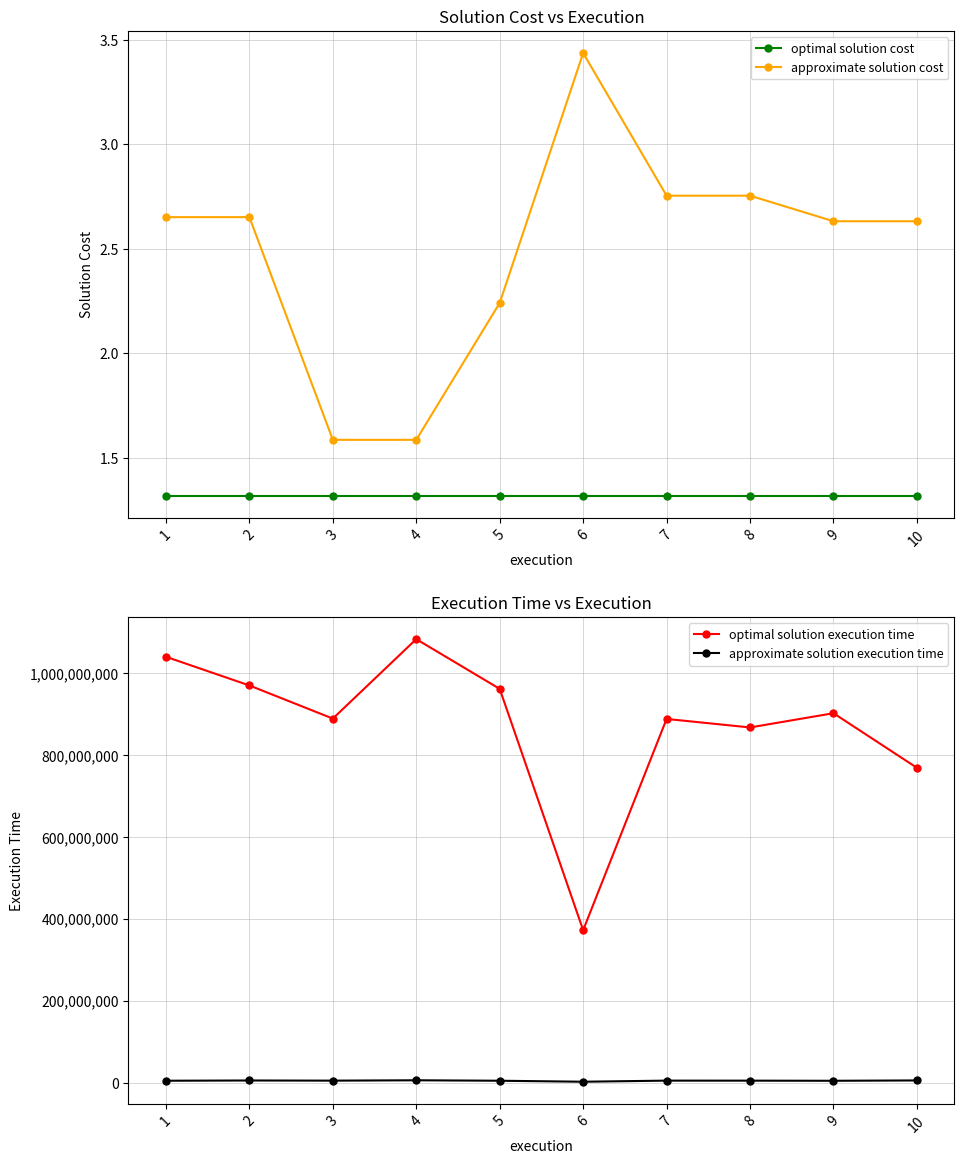

Between 3 and 2, which is larger?

3